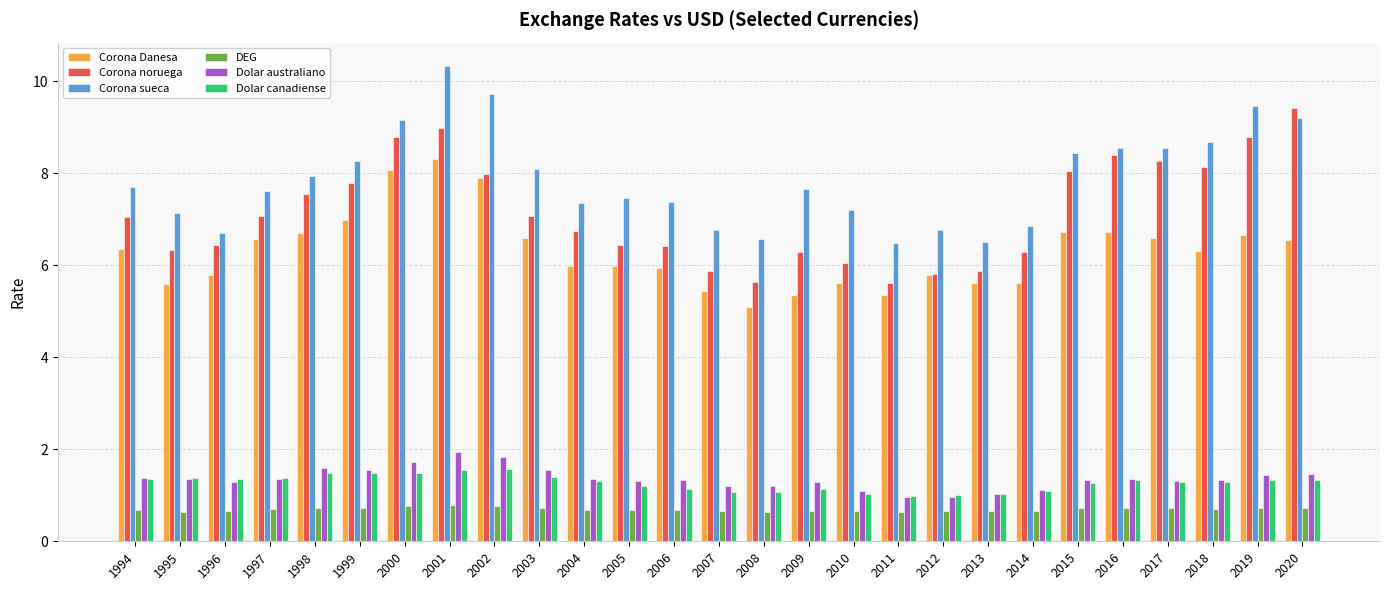

What are all the series names shown in the legend?

Corona Danesa, Corona noruega, Corona sueca, DEG, Dolar australiano, Dolar canadiense